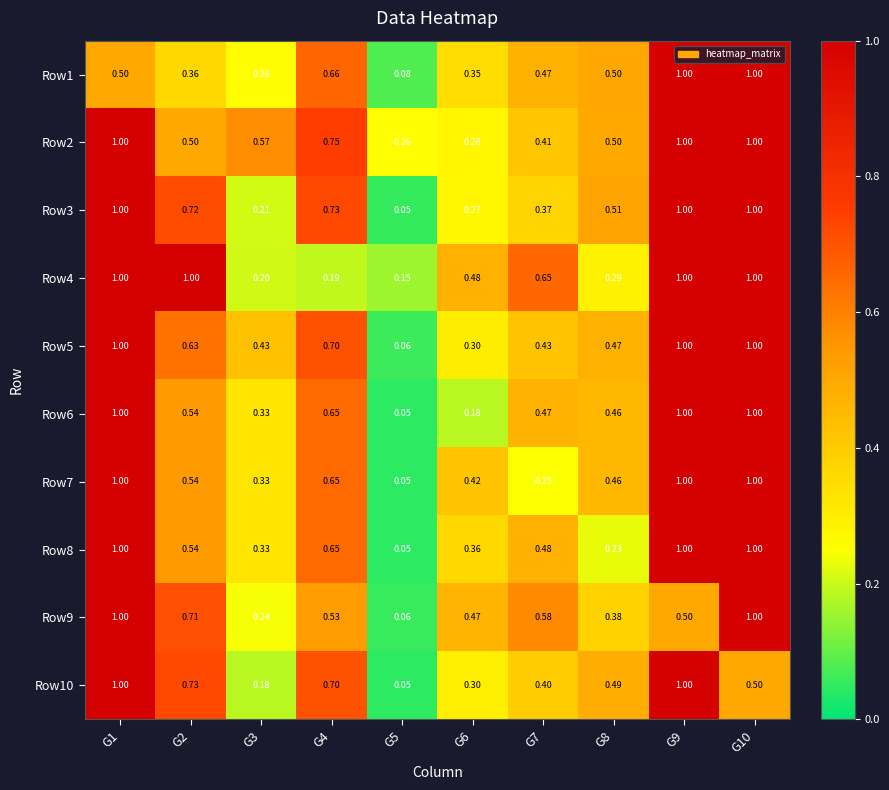

How many distinct data groups are displayed?

10